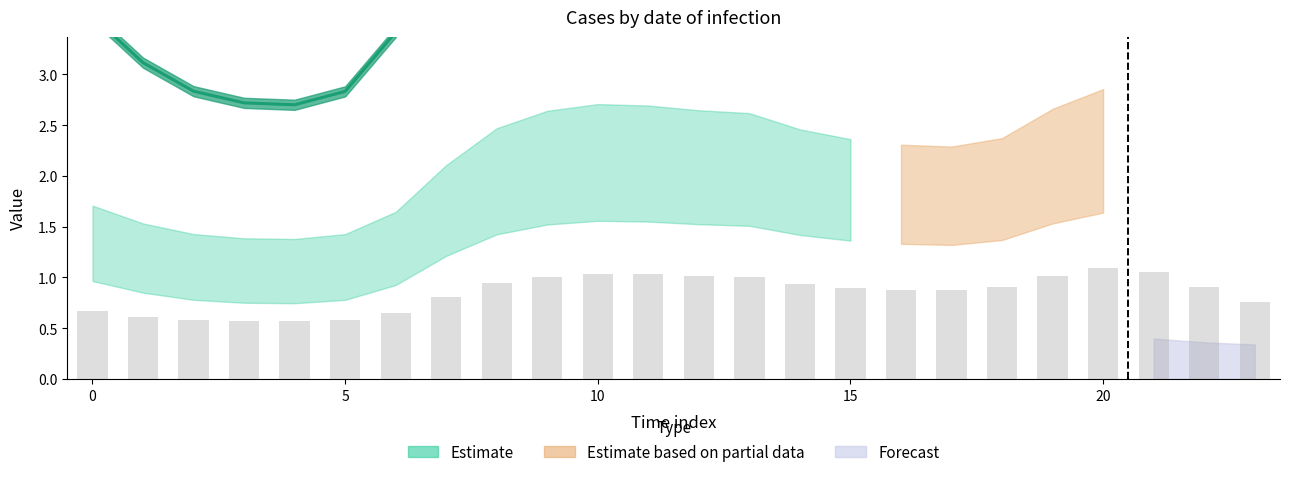

At how many categories does at least one series exceed 4?

17